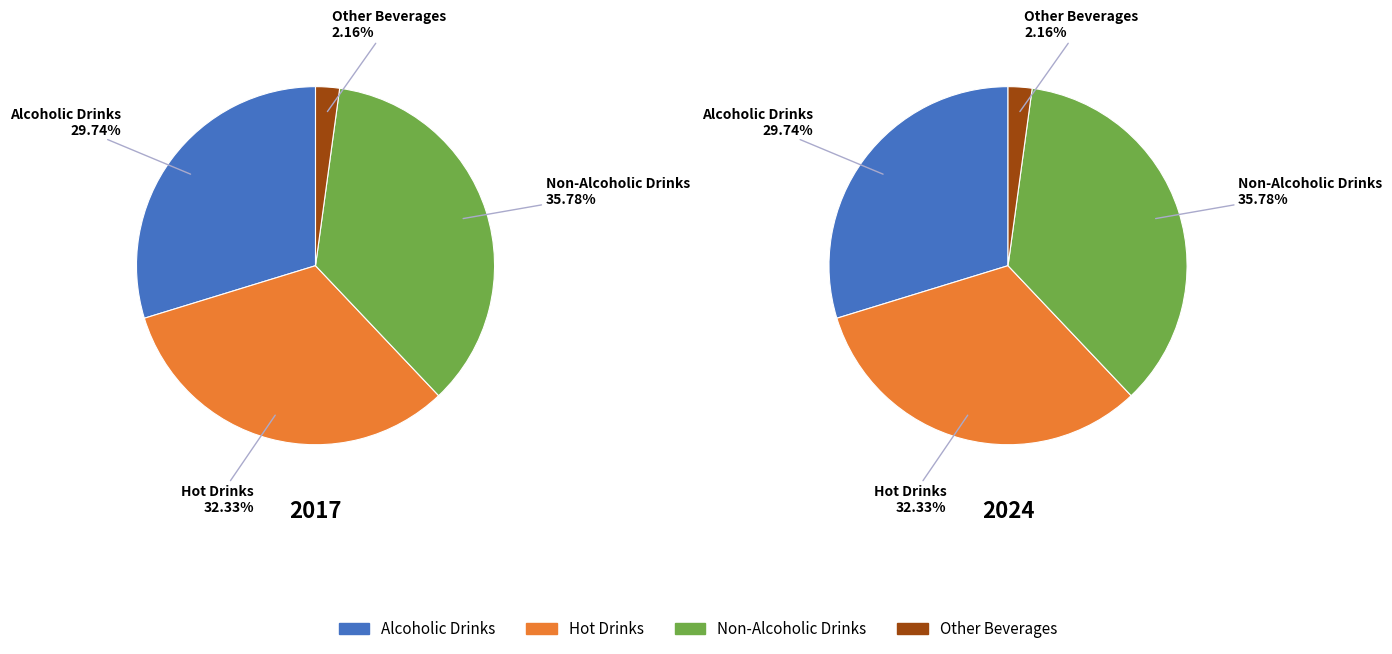

To the nearest percent, what is the combined percentage of Other Beverages and Hot Drinks?

34%